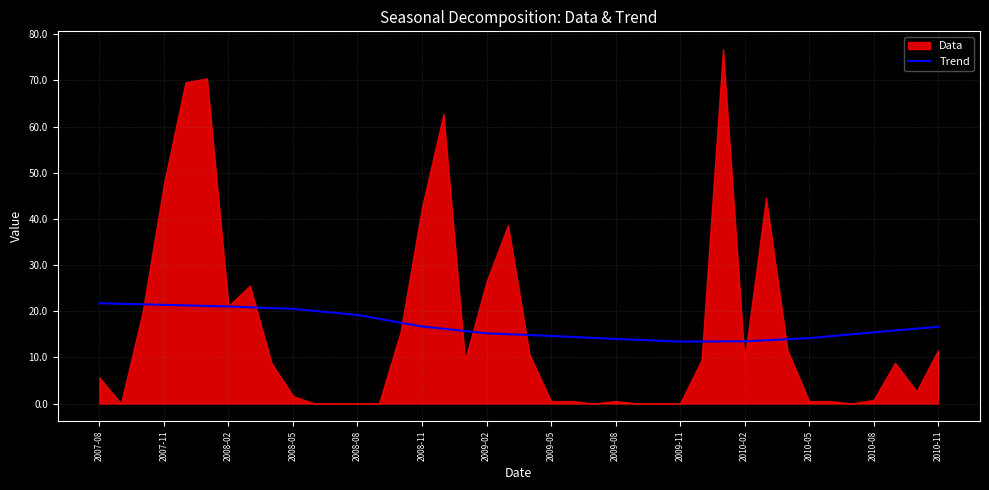

The value at 17 is 15.7. True or false?

True